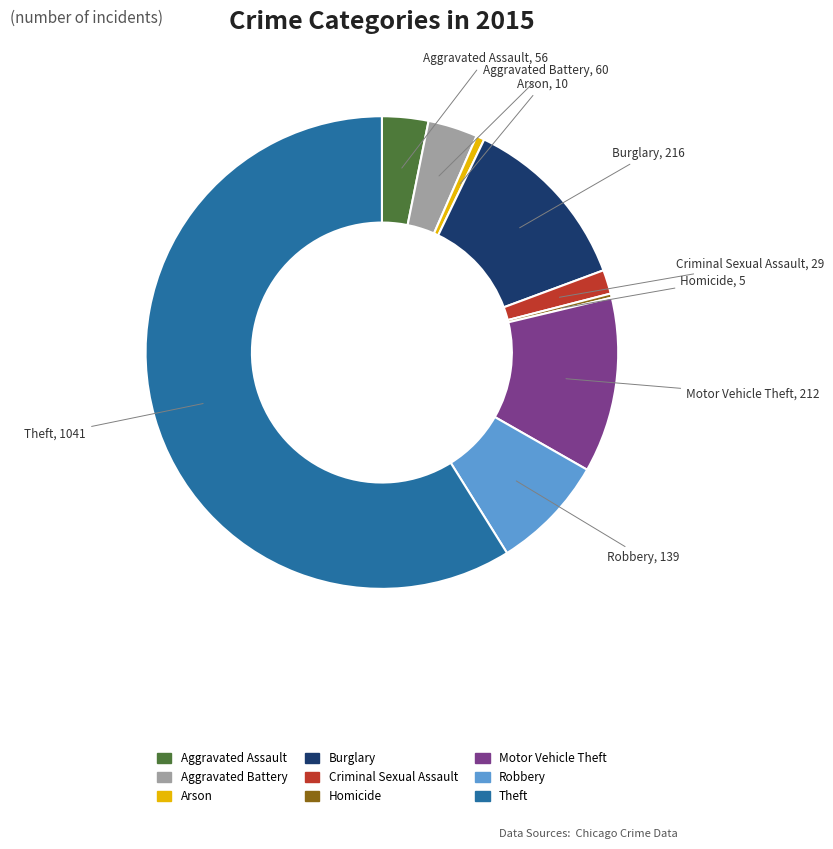

Combined, do Robbery and Aggravated Battery account for over 50%?

No